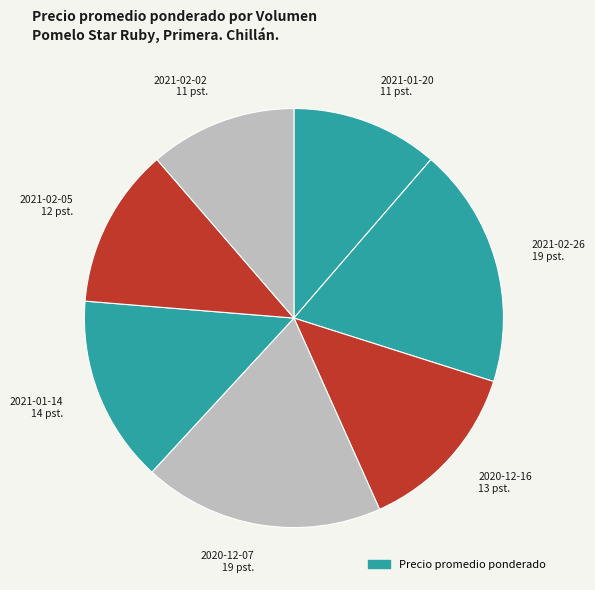

Does 2021-01-20 11 pst. account for over 50% of the chart?

No